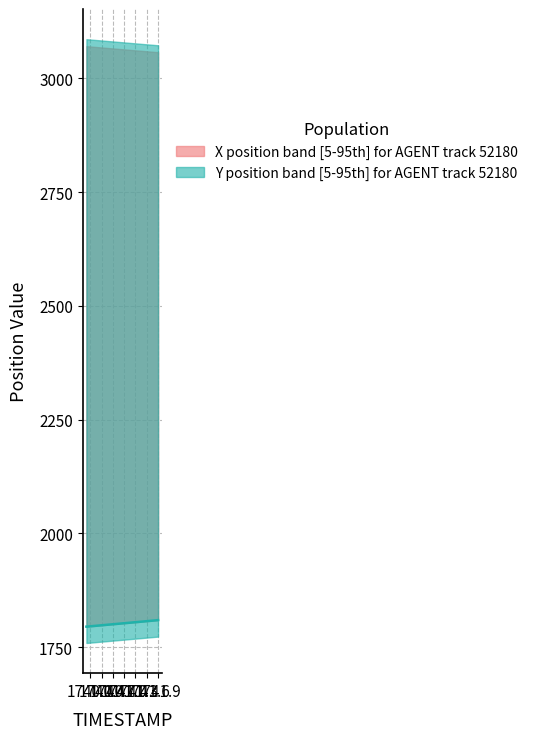

Is the value of Y at 1740.6 greater than the value of X at 1741.5?

No